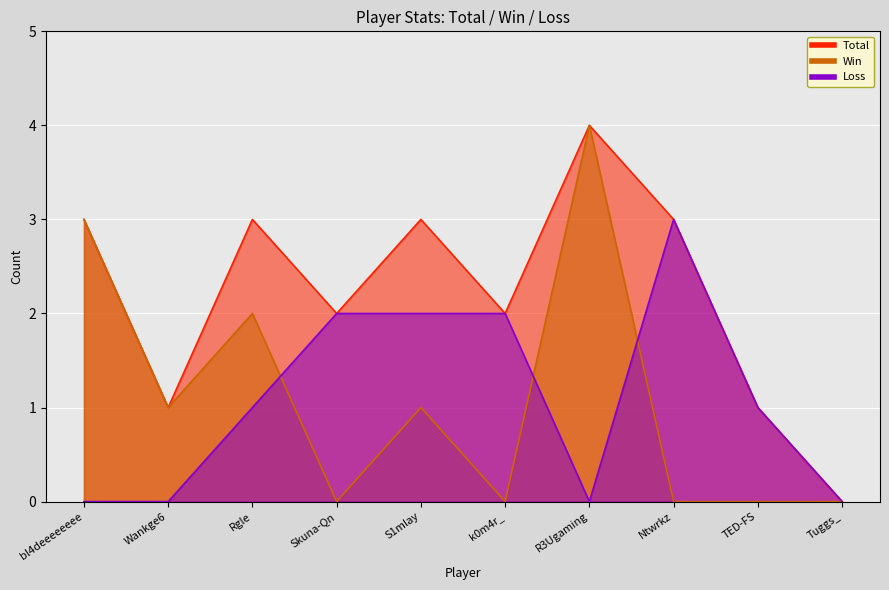

Between Skuna-Qn and Rgle, which is larger?

Rgle